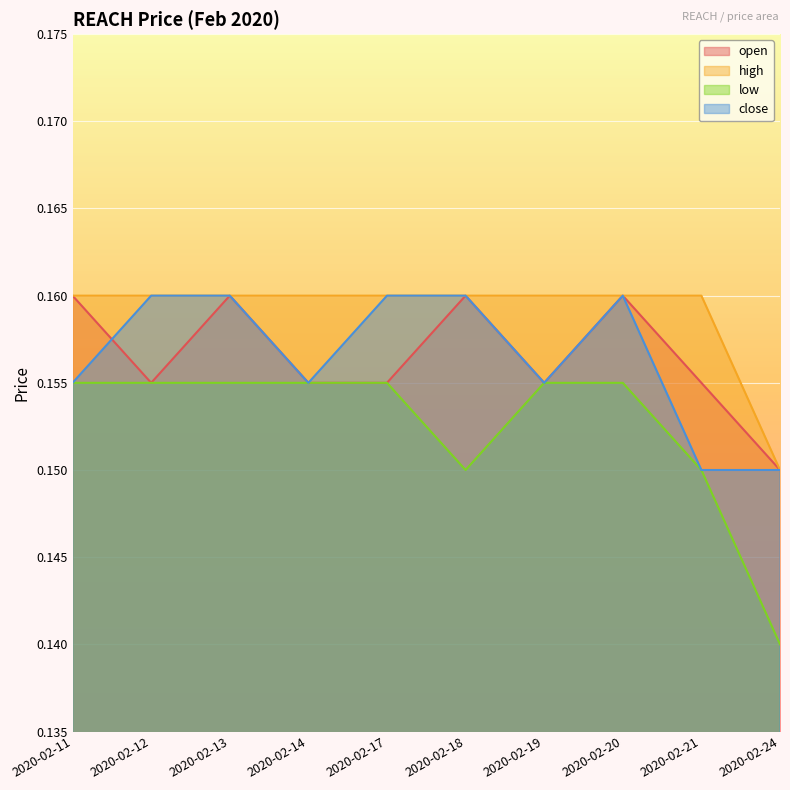

How many interior local valleys does the open series have?

2